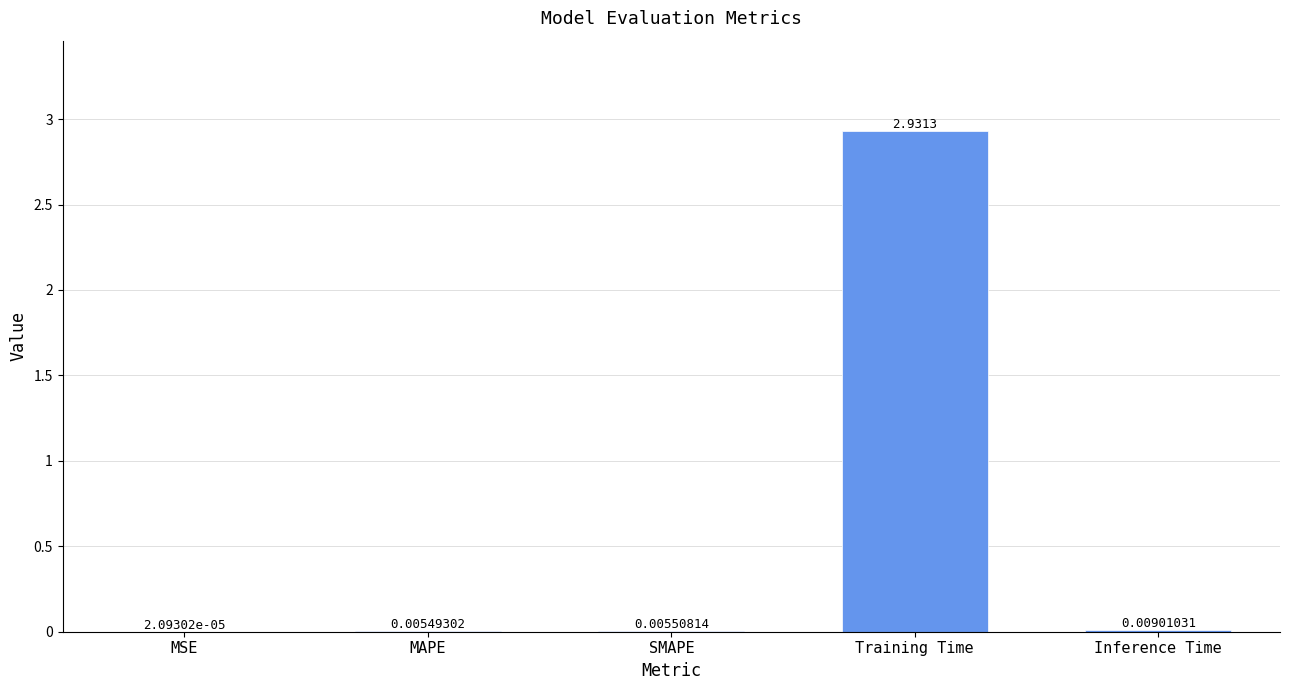

Which has a higher value, SMAPE or MAPE?

SMAPE